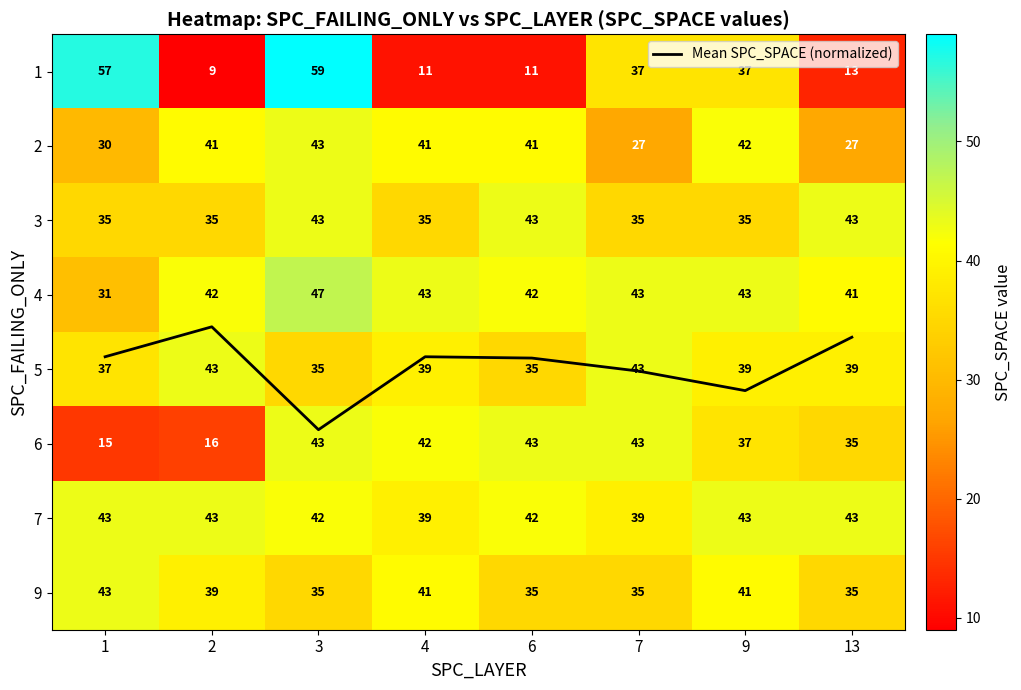

Between 3 and 4, which is larger?

3